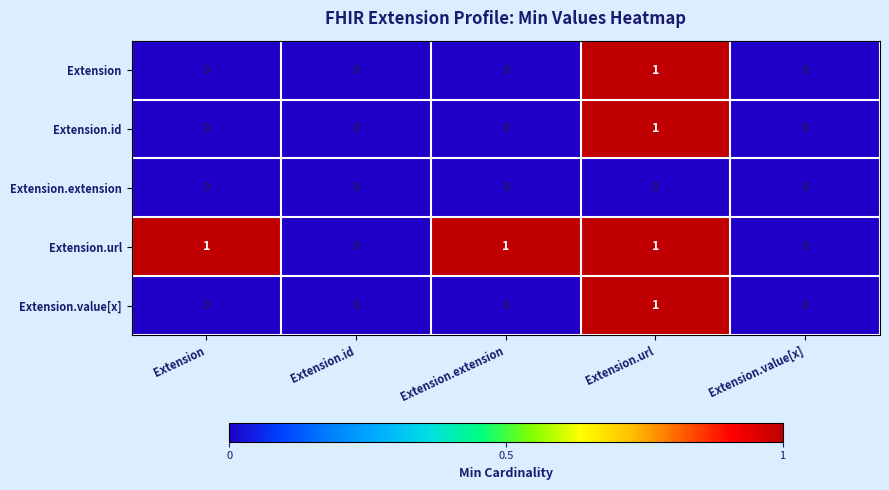

The value of Extension.extension at Extension.value[x] is 0. True or false?

True